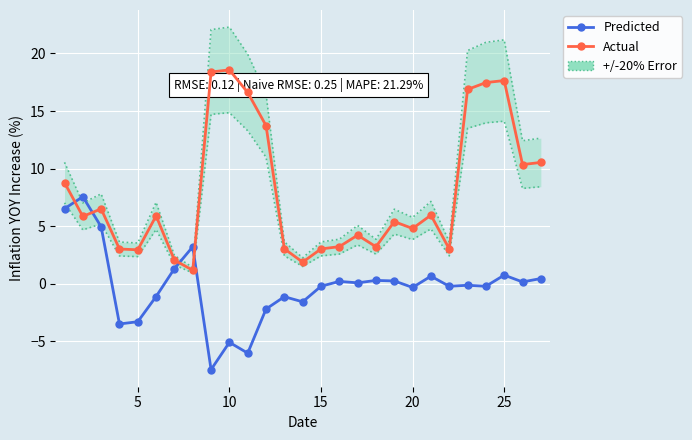

List the series in order of their peak value, highest first.

Actual, Predicted